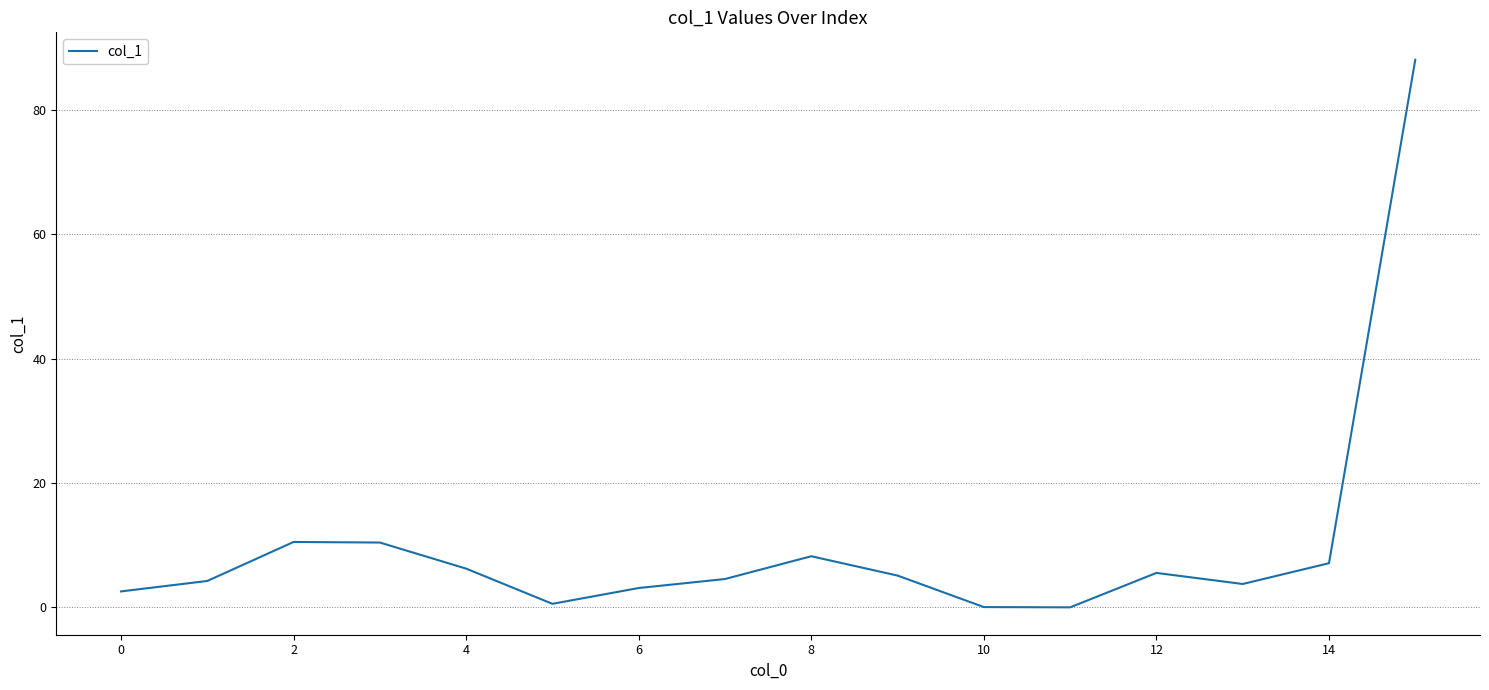

Is this an area chart (filled region under the line)?

No